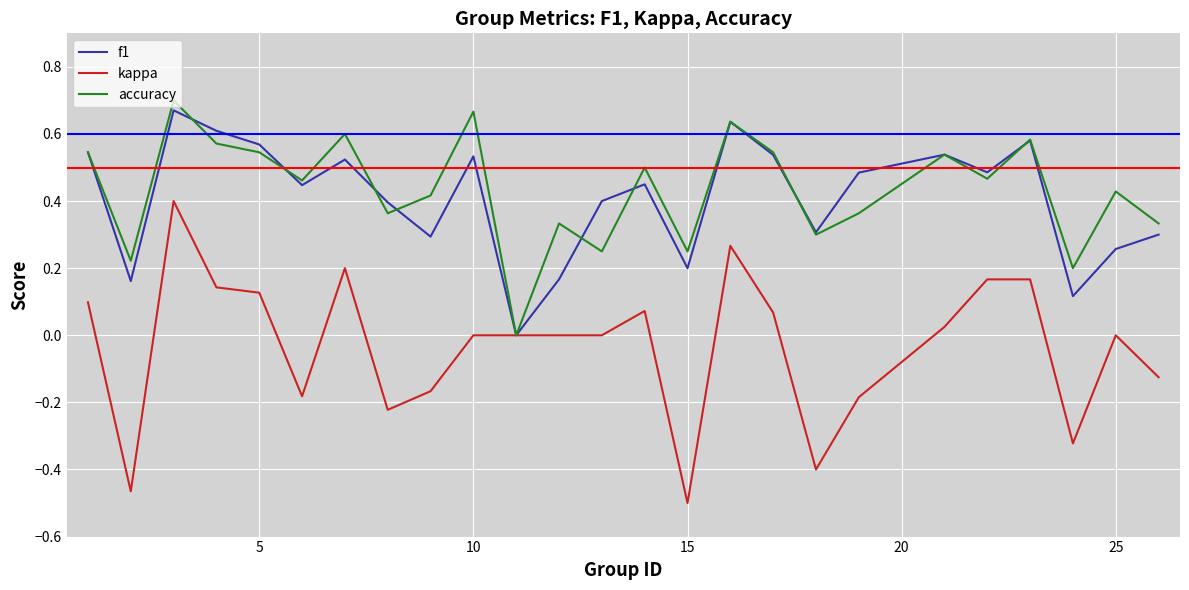

How many lines are shown in the chart?

3